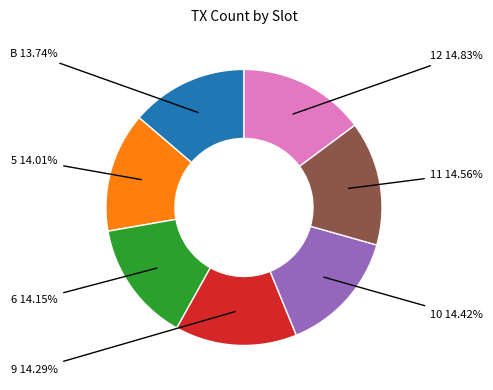

Count the number of slices in the pie.

7